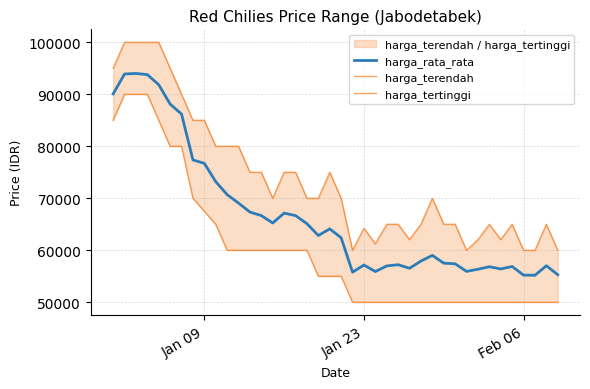

Which series has the largest total across all categories?

harga_tertinggi